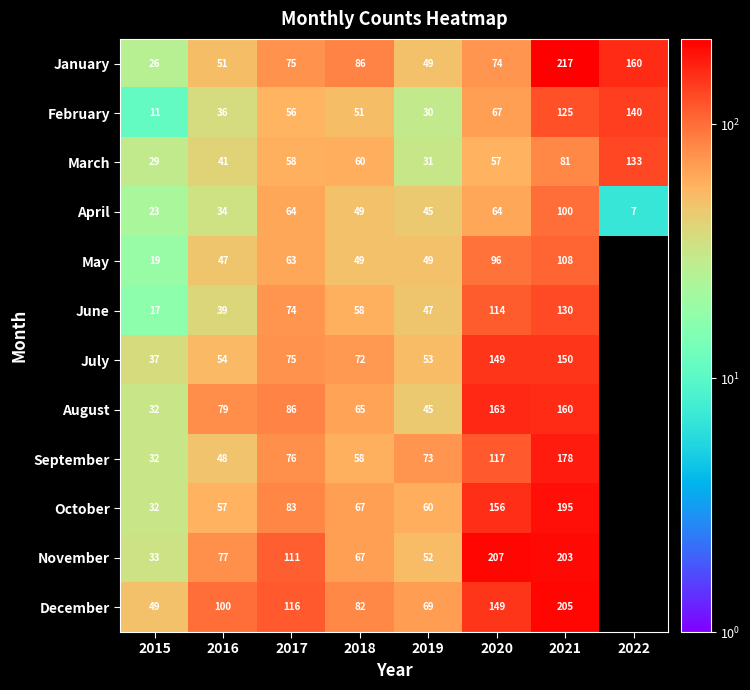

The value of July at 2019 is 12. True or false?

False